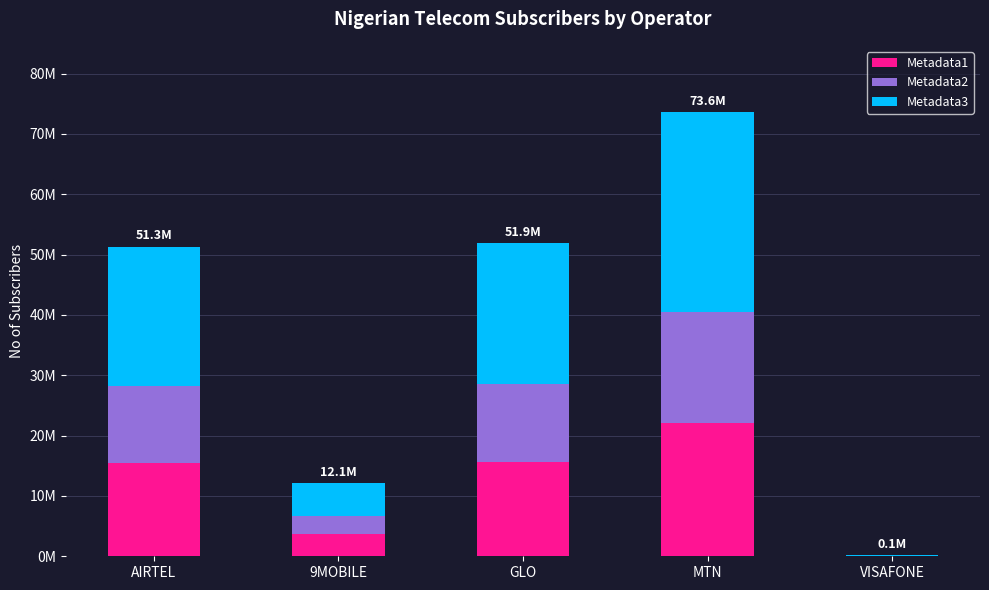

The value of Metadata3 at VISAFONE is 61688.7. True or false?

True